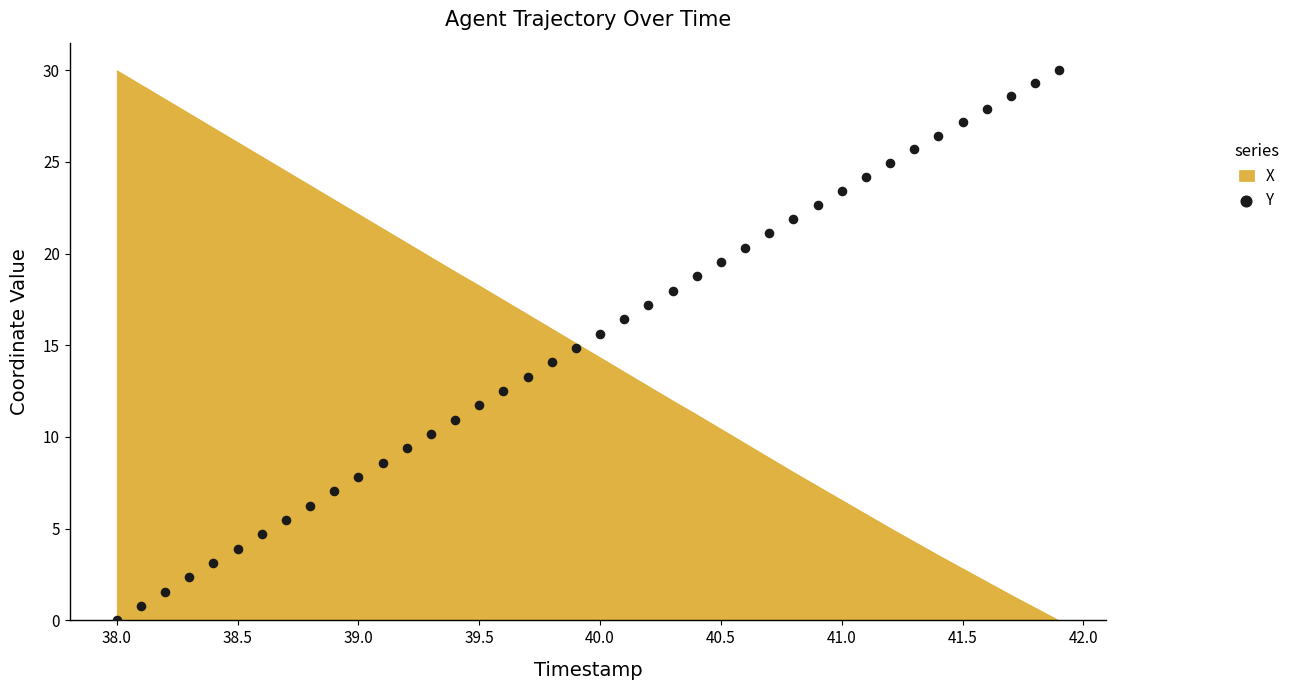

What is the range of Y values (max minus min)?

30.0